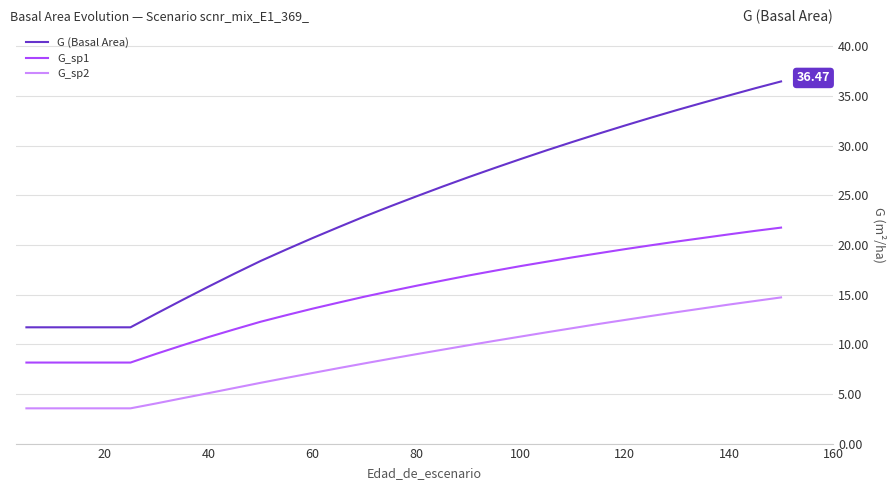

True or false: G_sp2 and G_sp1 cross at least once.

False